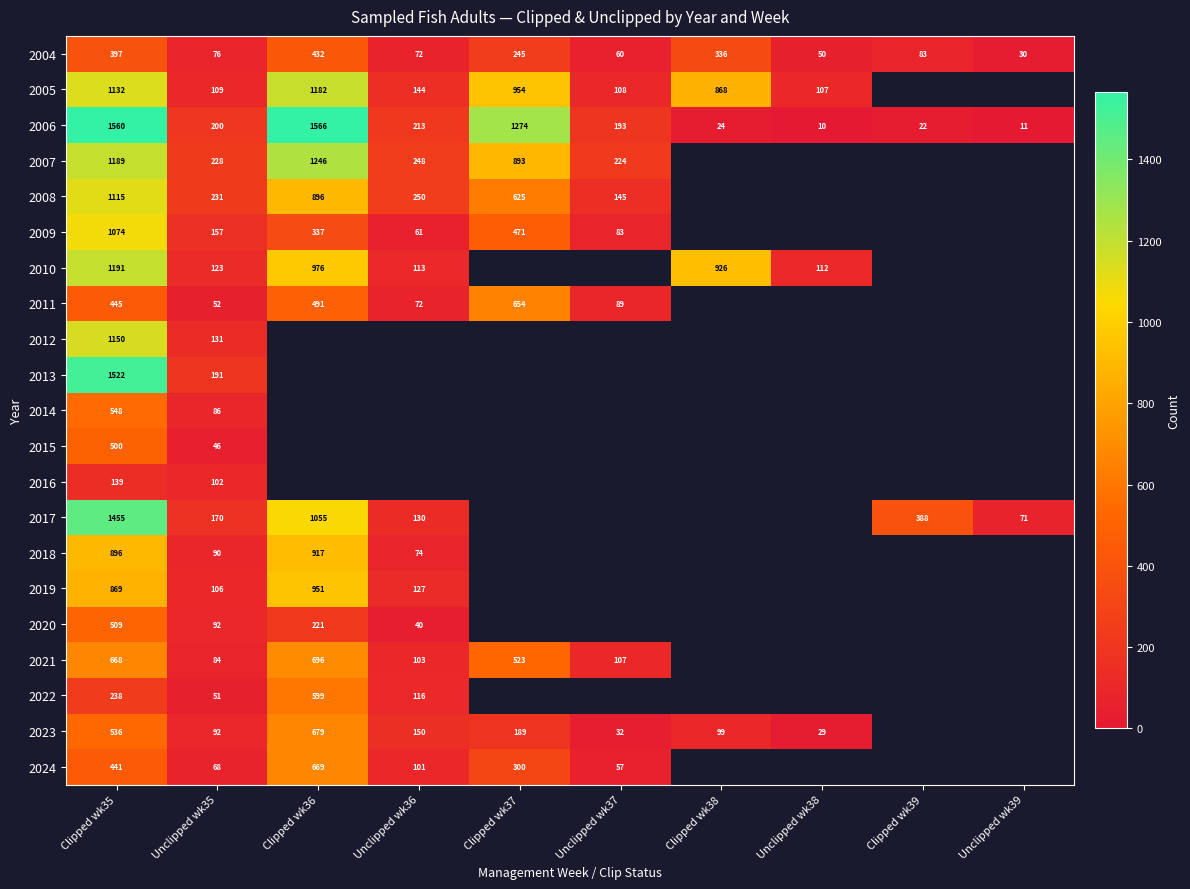

True or false: 2004 has a value of 591 at Clipped wk38.

False